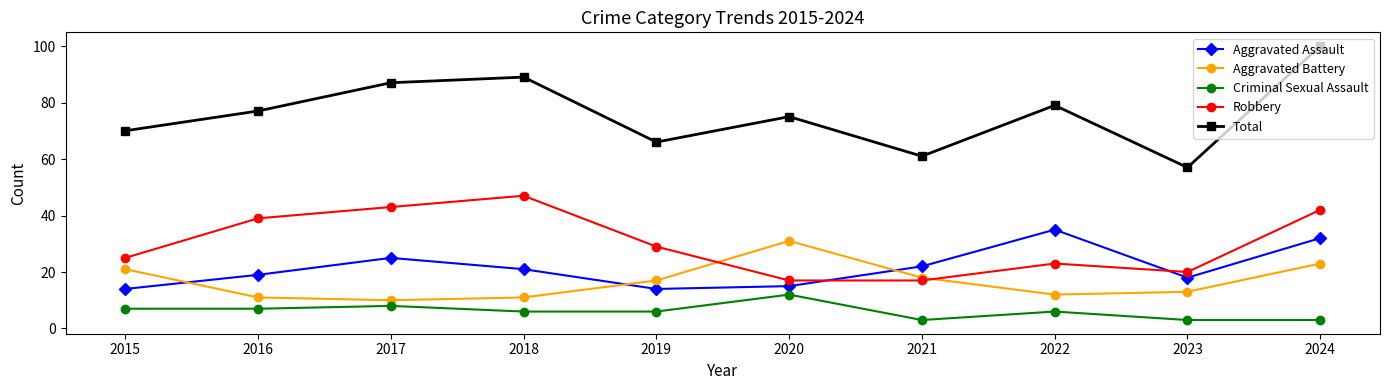

At how many categories does at least one series exceed 64?

8